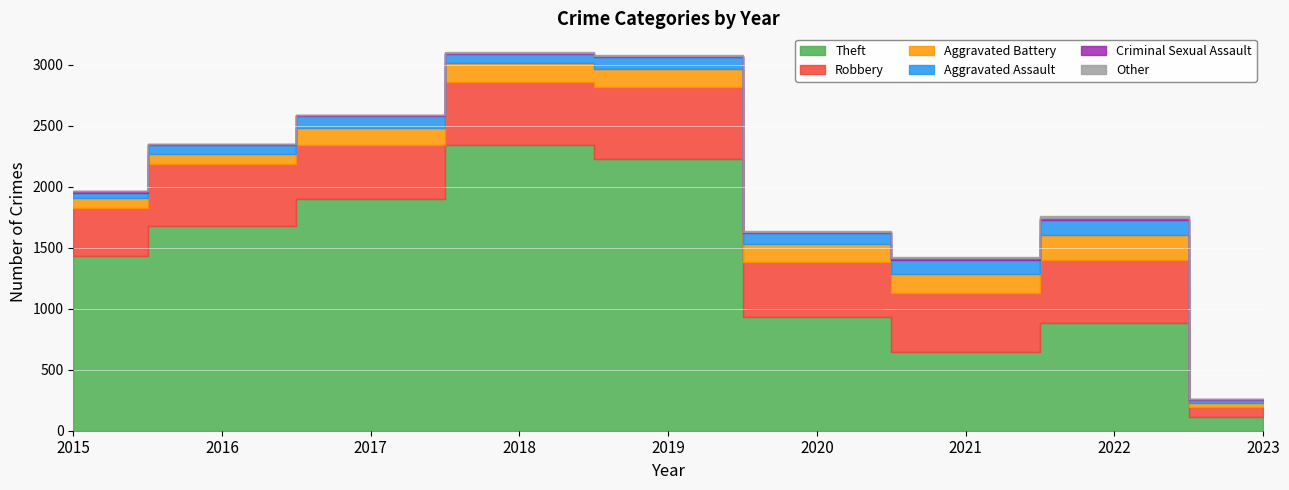

Where is Other nearest to the value 7?

2020